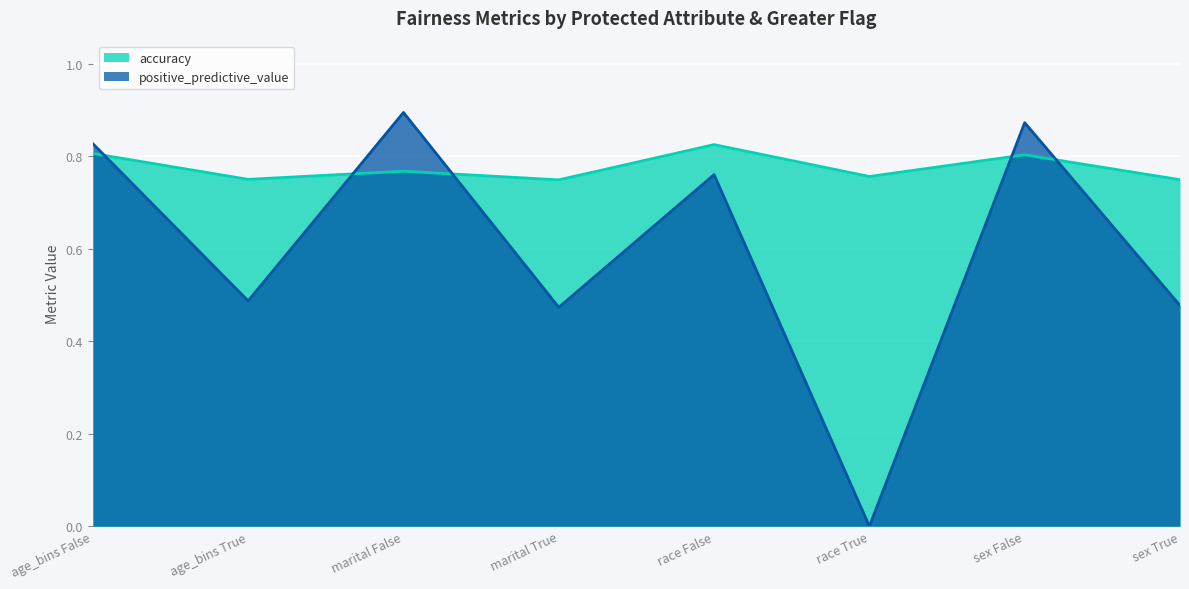

Is it true that positive_predictive_value equals 0.8 at race False?

True